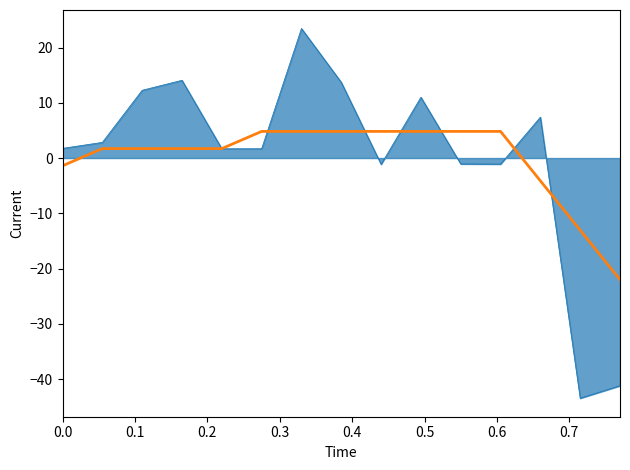

What is the smallest value displayed?

-43.5